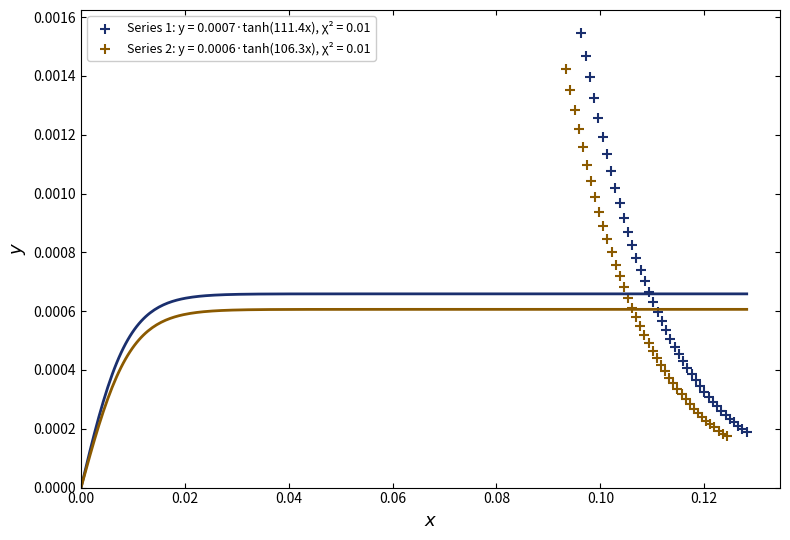

Which series has the widest spread of Y values?

Series 1: y = 0.0007·tanh(111.4x), χ² = 0.01